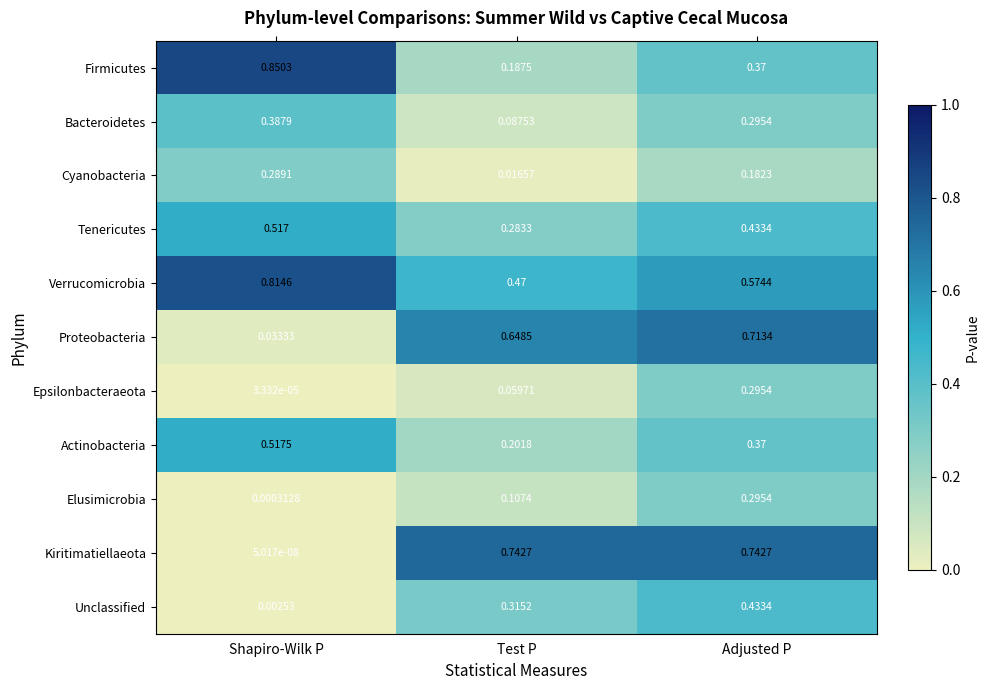

Rank the categories by Elusimicrobia value from highest to lowest.

Adjusted P, Test P, Shapiro-Wilk P